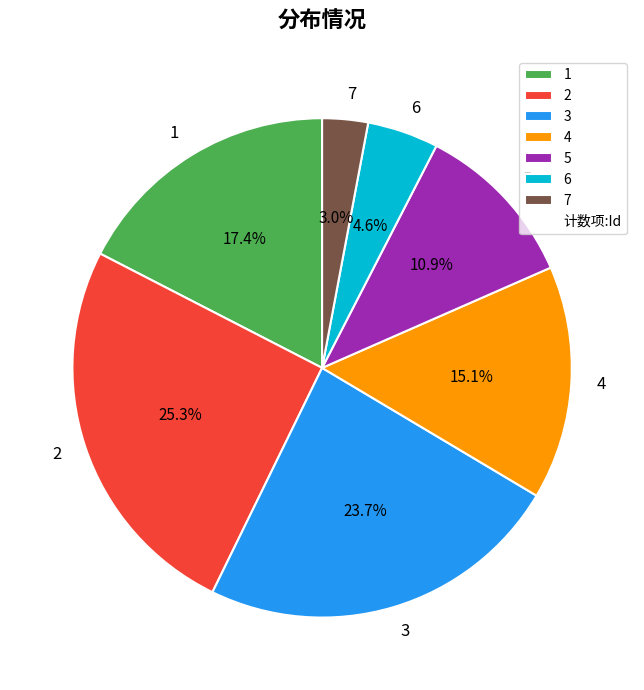

How many segments does this pie chart have?

7